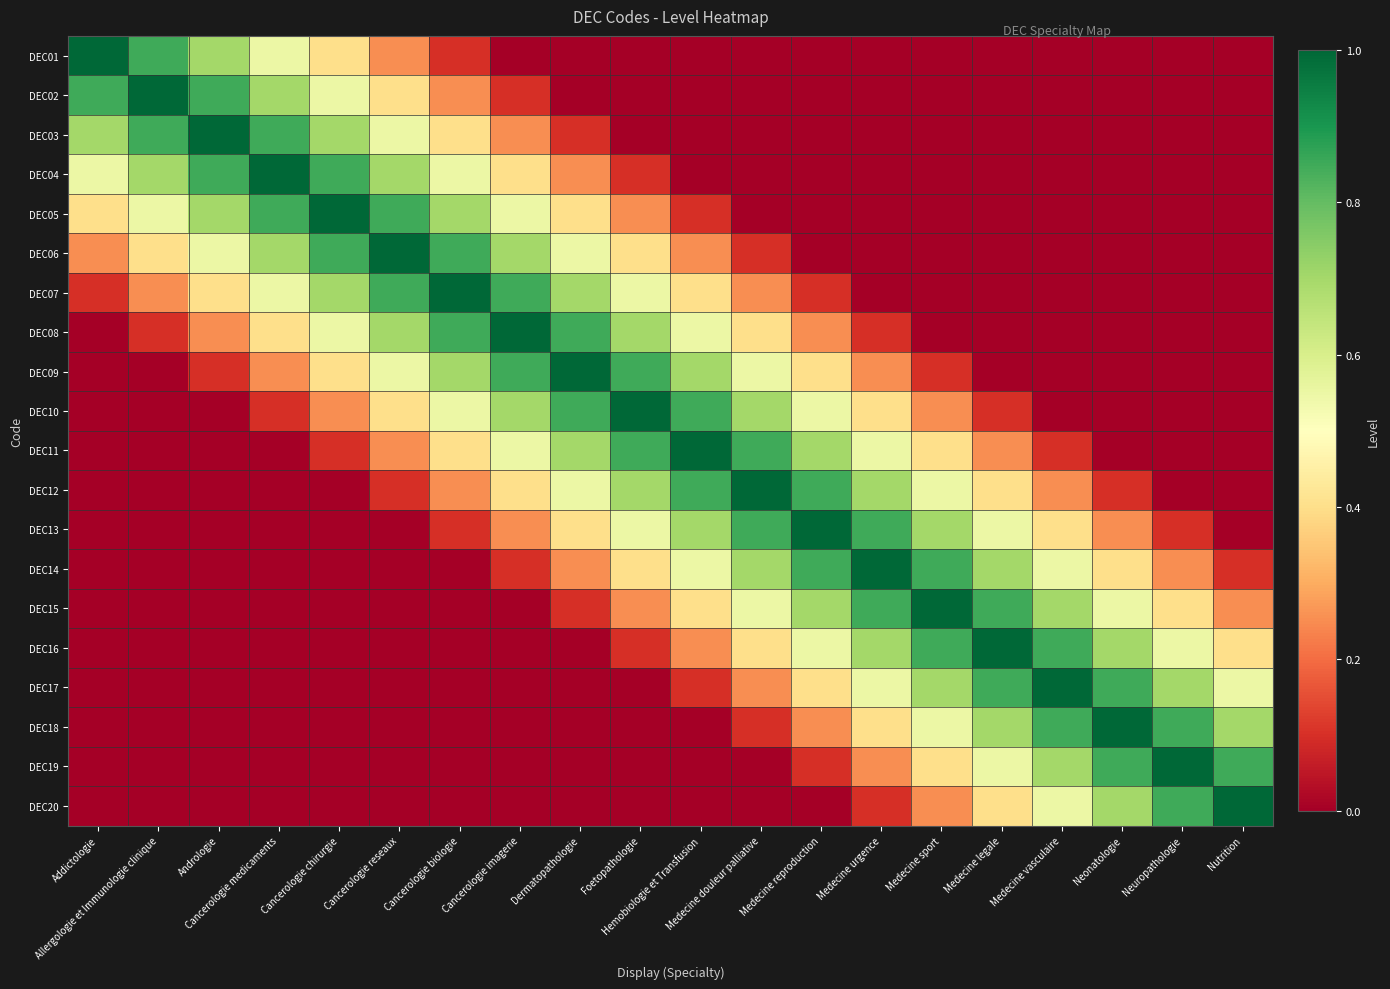

At which category does the chart reach its peak across all series?

Addictologie